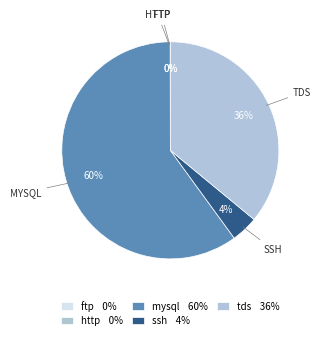

To the nearest percent, what portion does tds represent?

36%